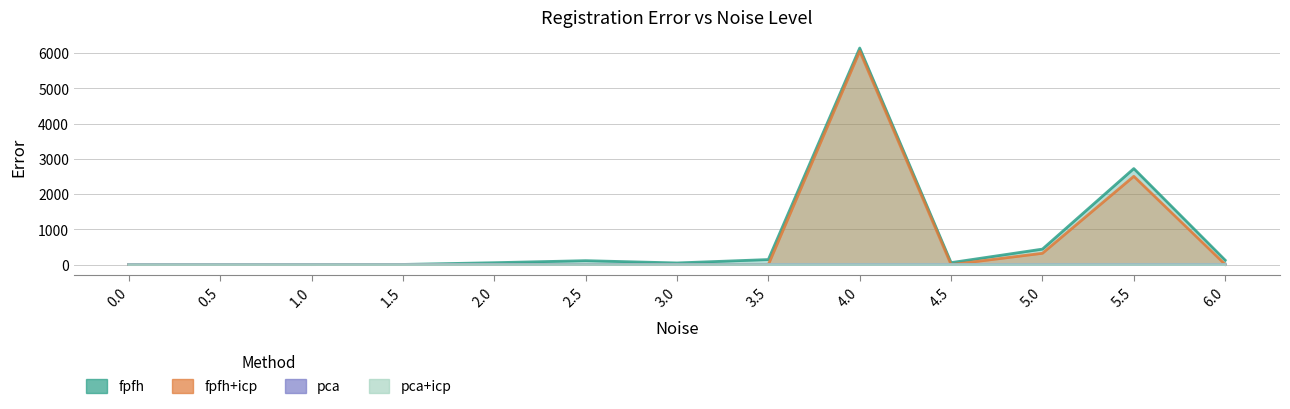

True or false: pca+icp and pca intersect in this chart.

False